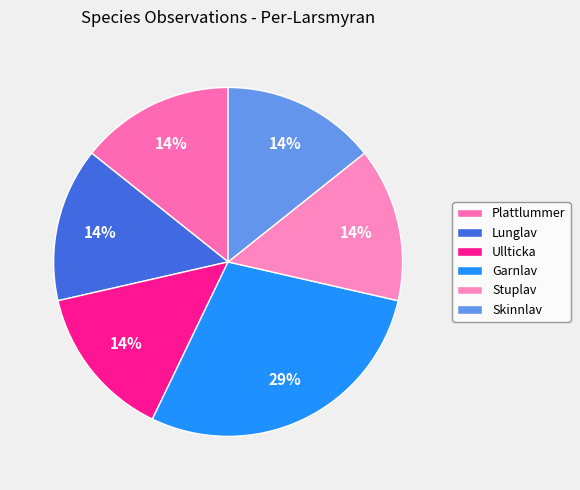

What is the largest slice in the pie chart?

Garnlav